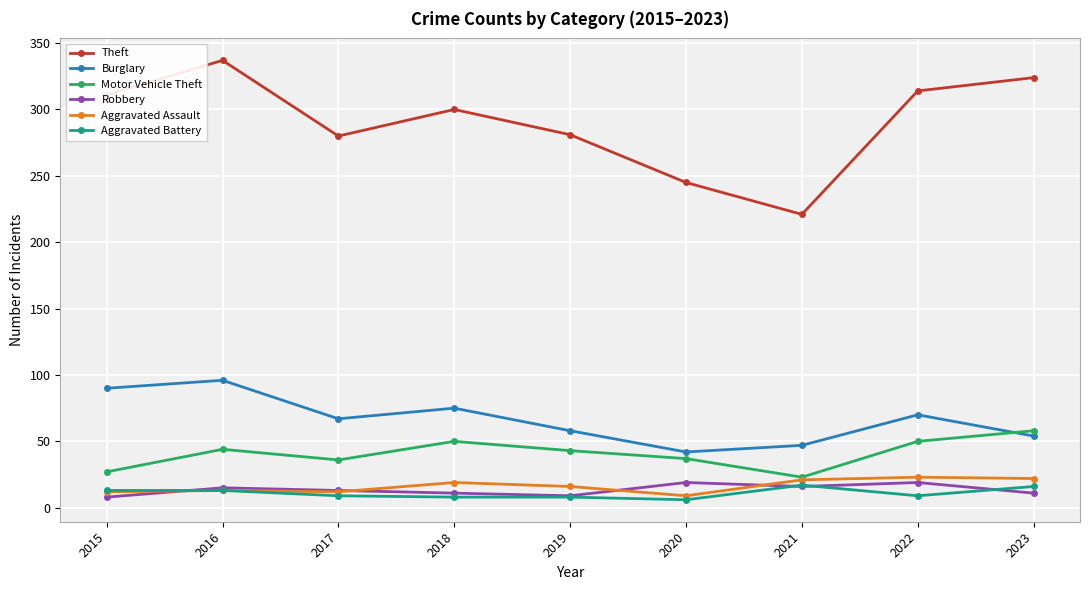

Is it true that Motor Vehicle Theft equals 50 at 2018?

True